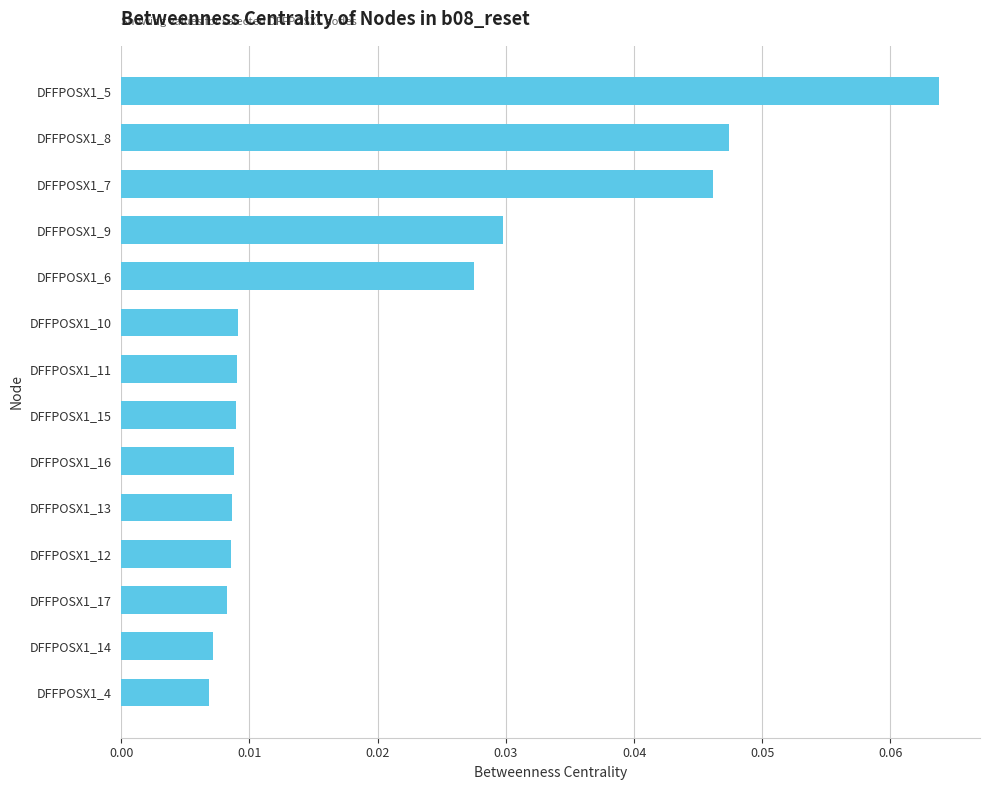

Between DFFPOSX1_16 and DFFPOSX1_8, which is larger?

DFFPOSX1_8